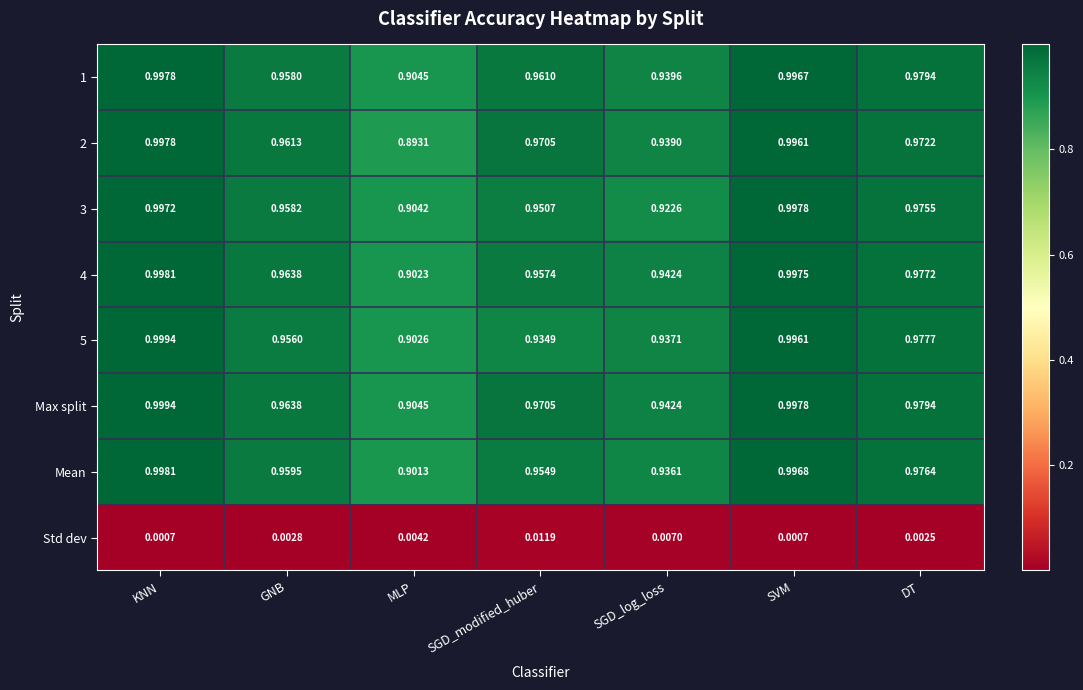

At which category does the chart reach its peak across all series?

KNN